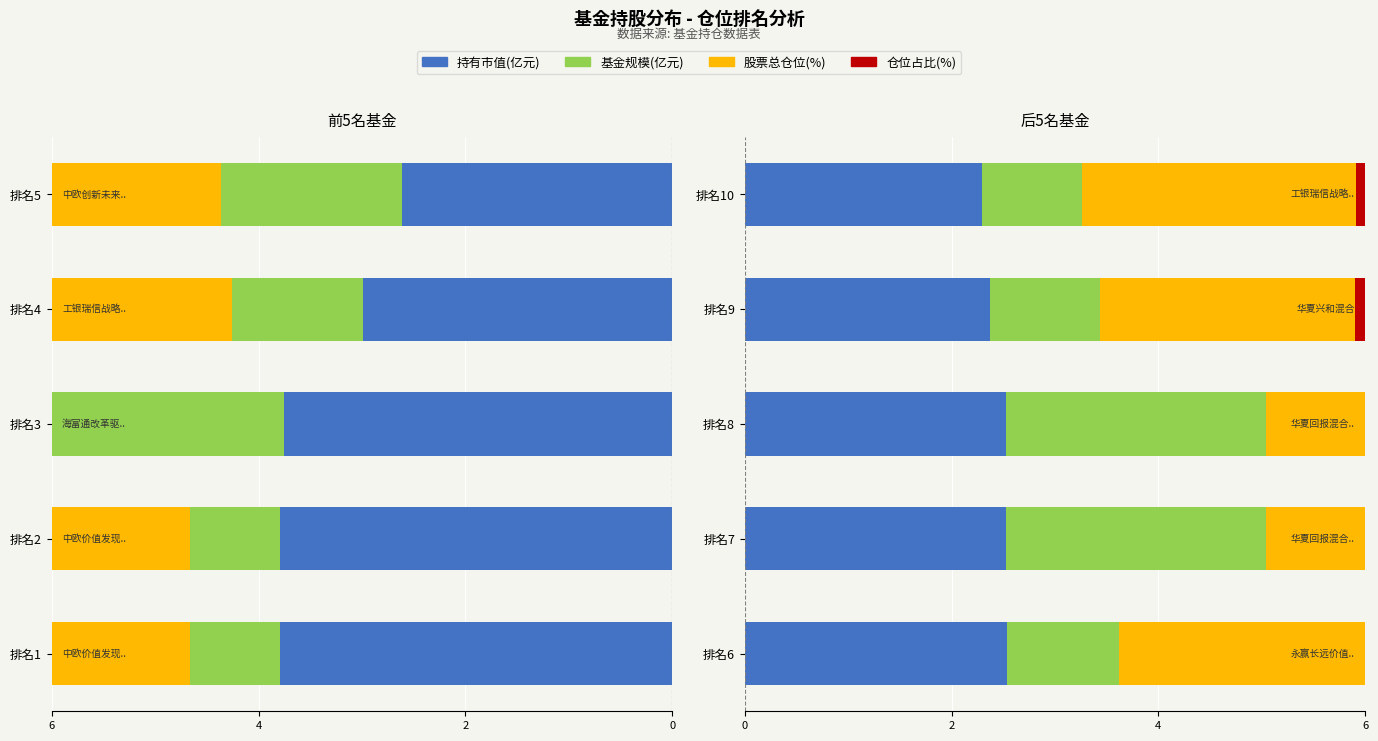

What is the total value across all series at 4?

6.6